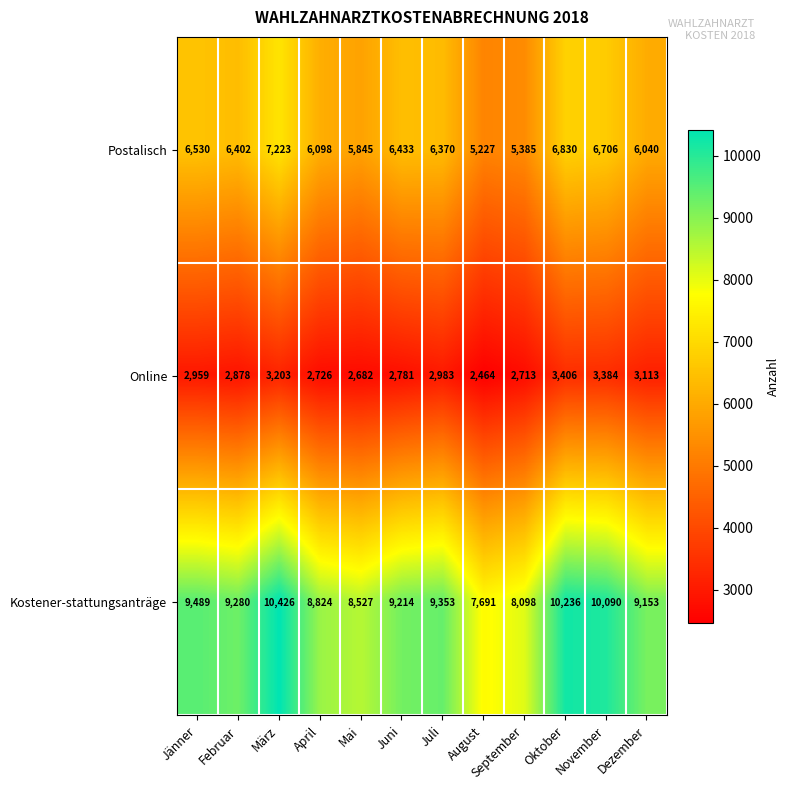

Which series changed the most between Juni and August?

Kostener-stattungsanträge